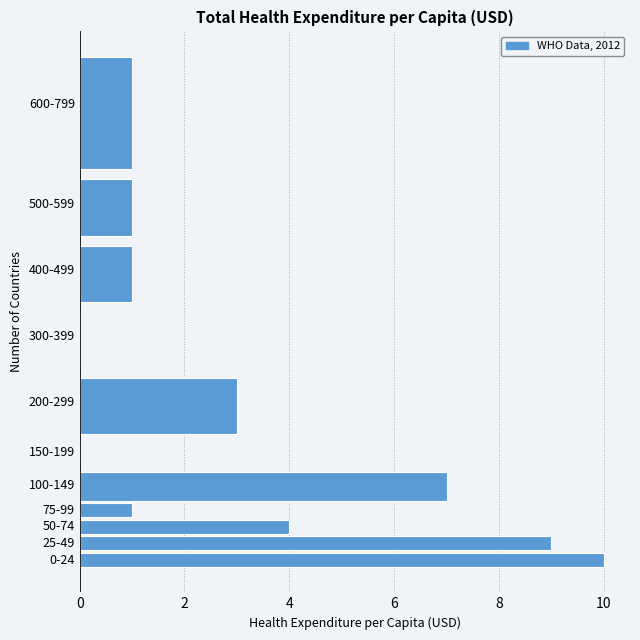

Reading bottom to top, extract all data points from this chart.

0-24=10	25-49=9	50-74=4	75-99=1	100-149=7	150-199=0	200-299=3	300-399=0	400-499=1	500-599=1	600-799=1